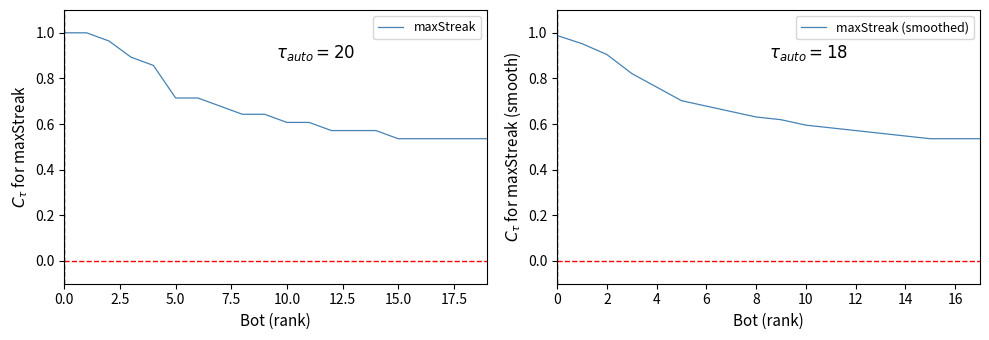

Count the number of data series in this chart.

1